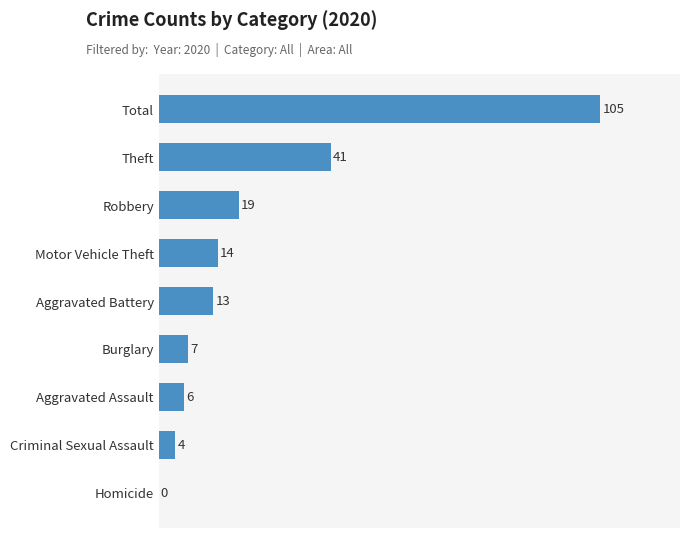

Does the chart contain stacked bars?

No